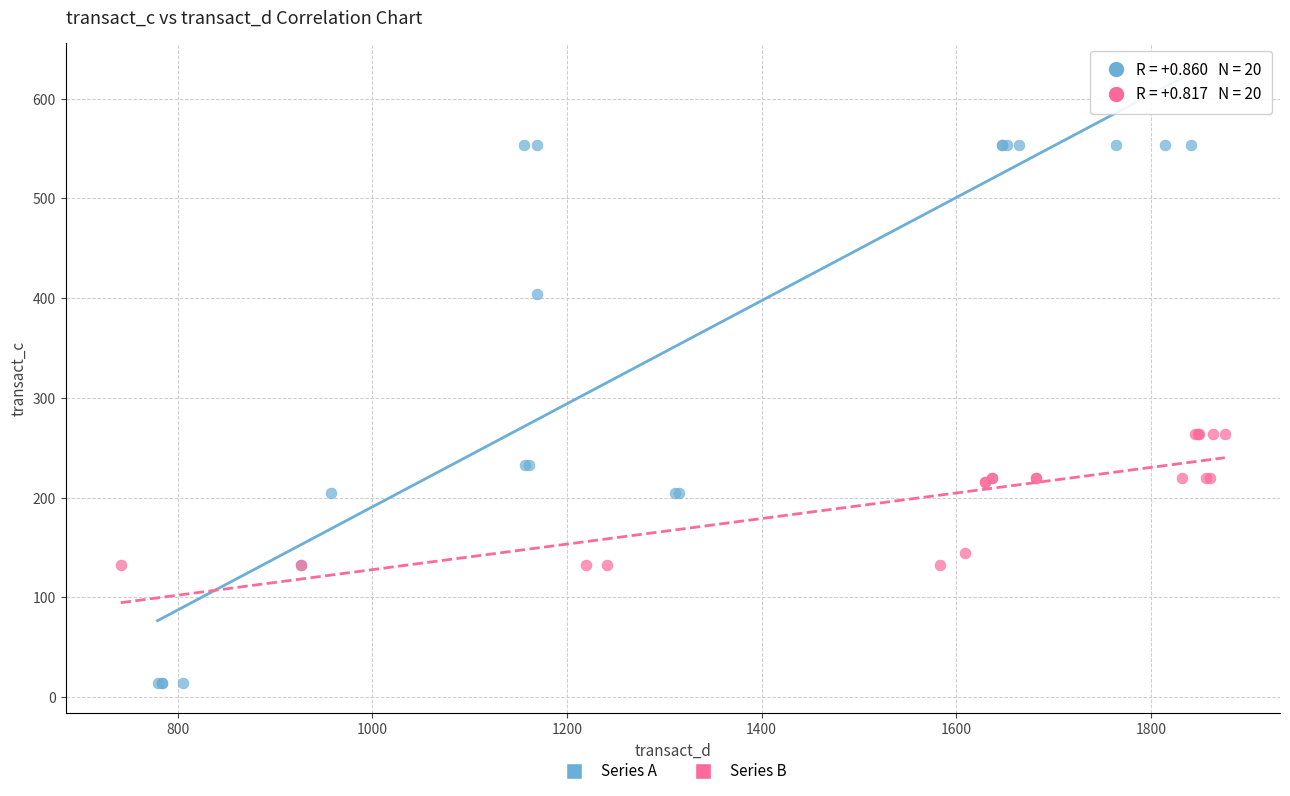

What are all the series names shown in the legend?

Series A, Series B